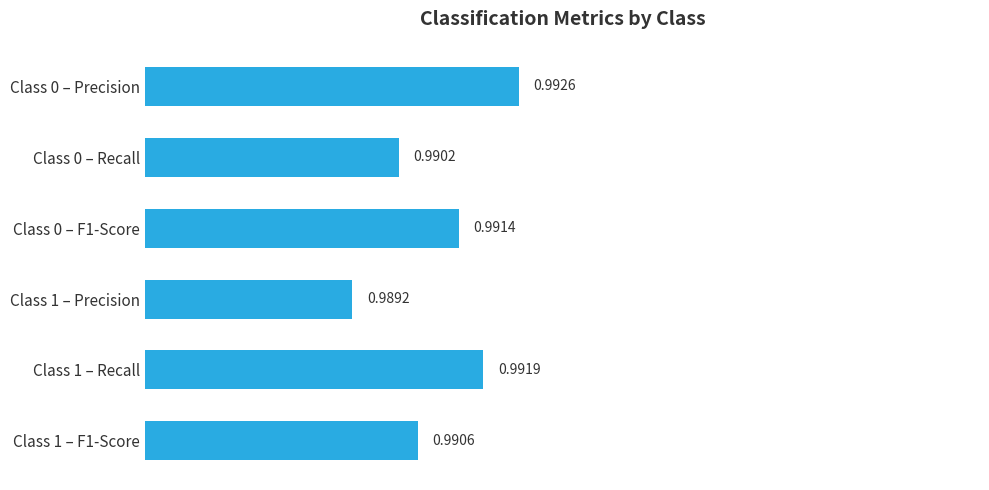

What is the sum of the values at Class 0 – Recall and Class 1 – Recall?

2.0